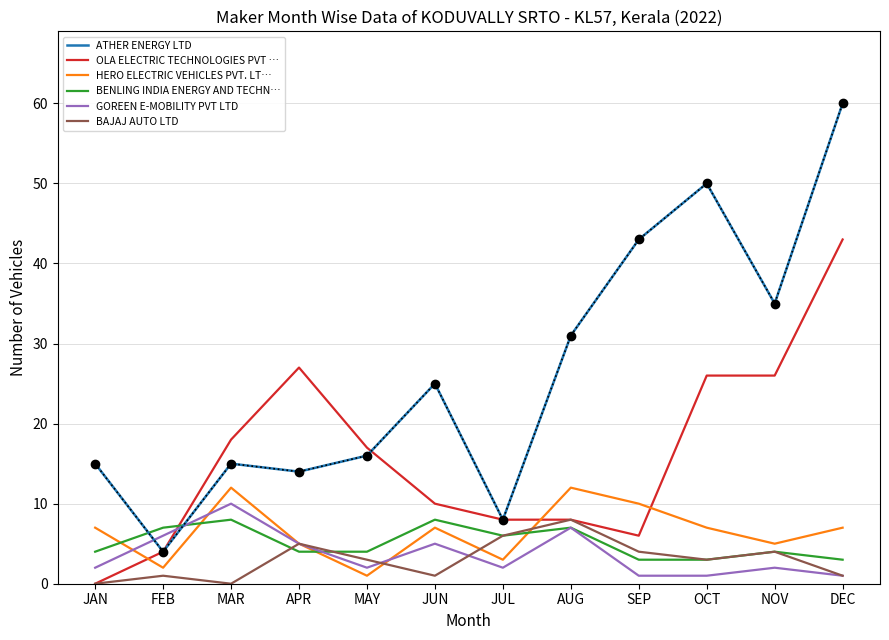

What is the spread (max minus min) of values at MAR?

18